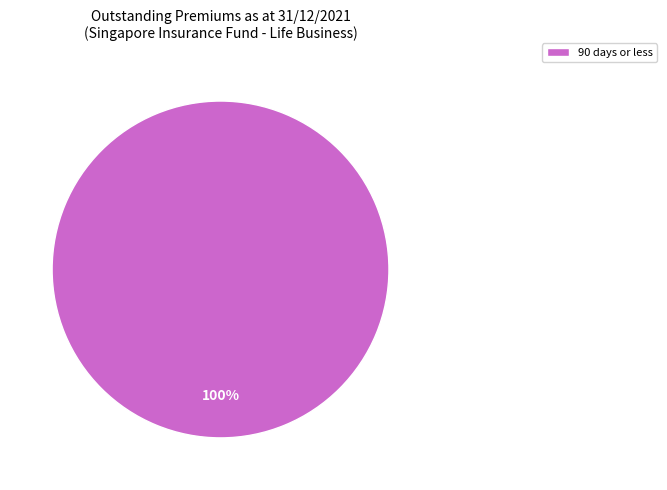

How many segments does this pie chart have?

1